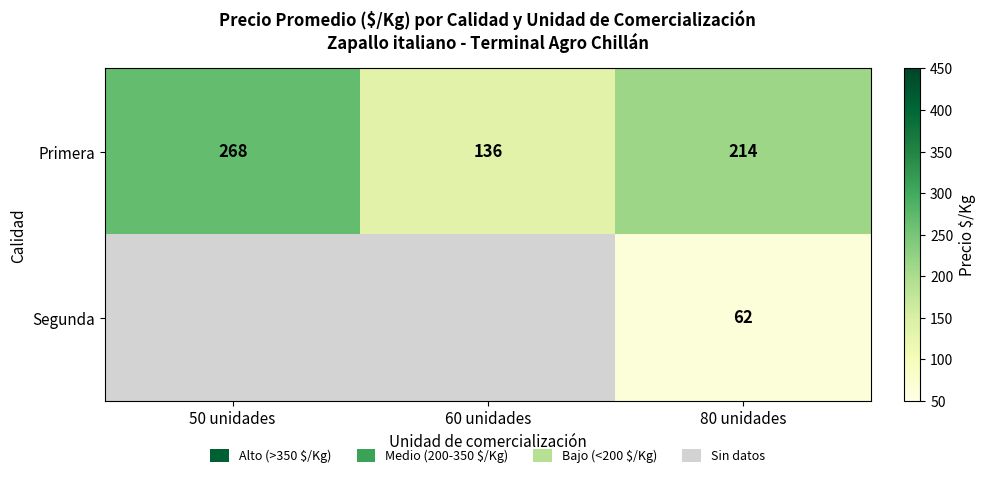

What is the difference between the highest and lowest values at 80 unidades?

152.0